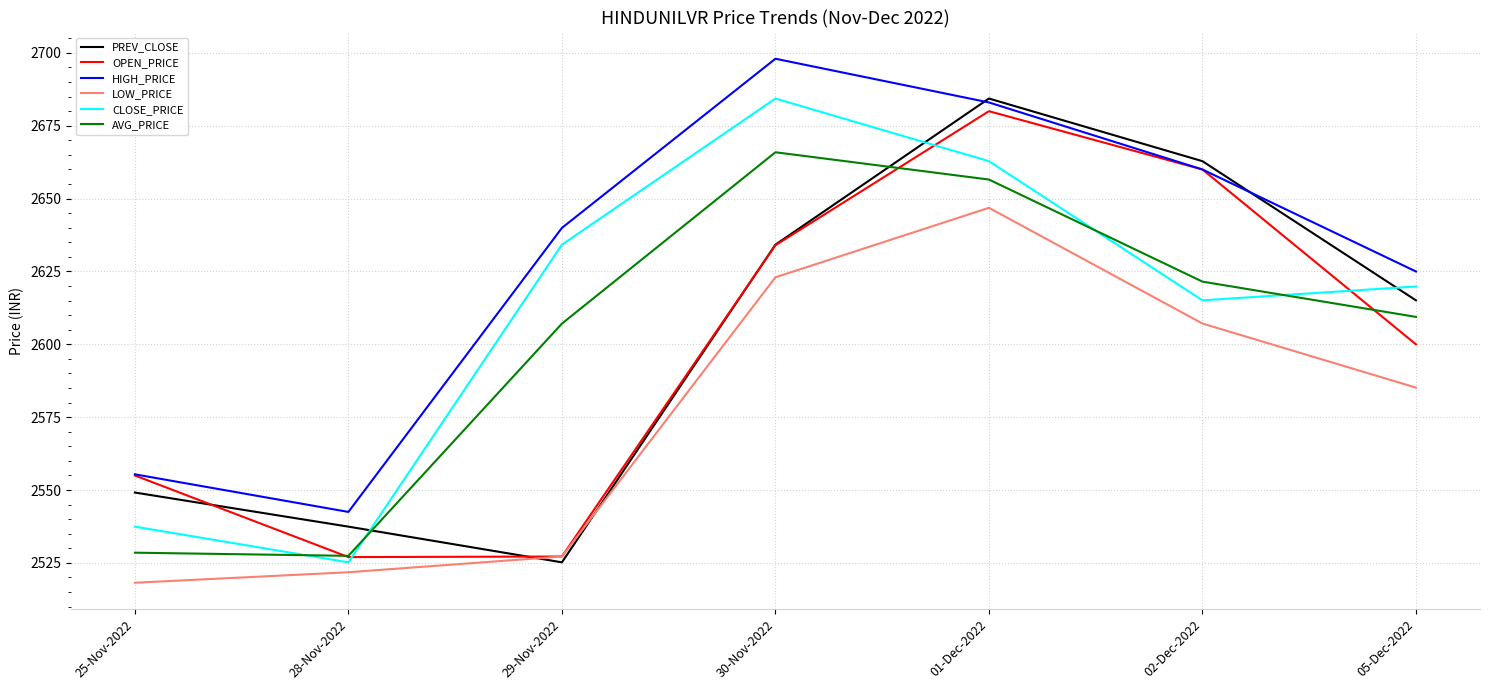

Between 28-Nov-2022 and 05-Dec-2022, which series saw the biggest shift?

CLOSE_PRICE